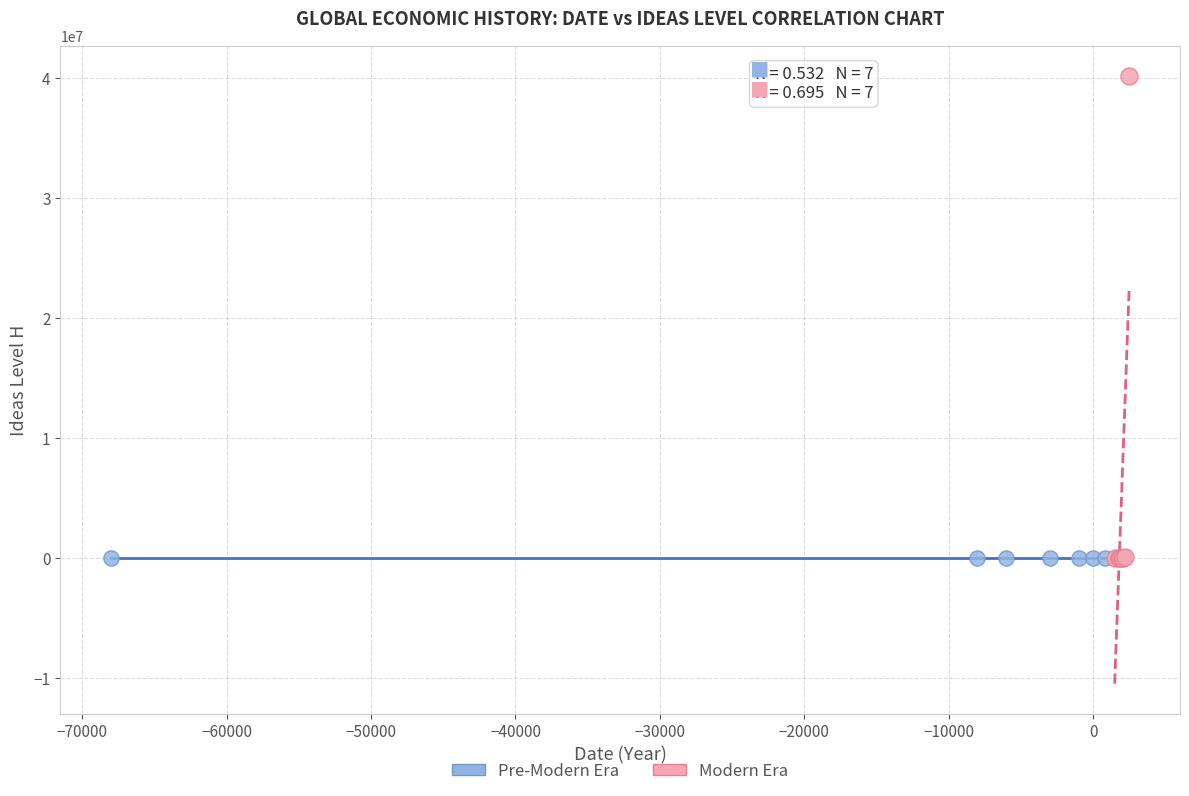

Which series reaches the maximum Y coordinate?

Modern Era